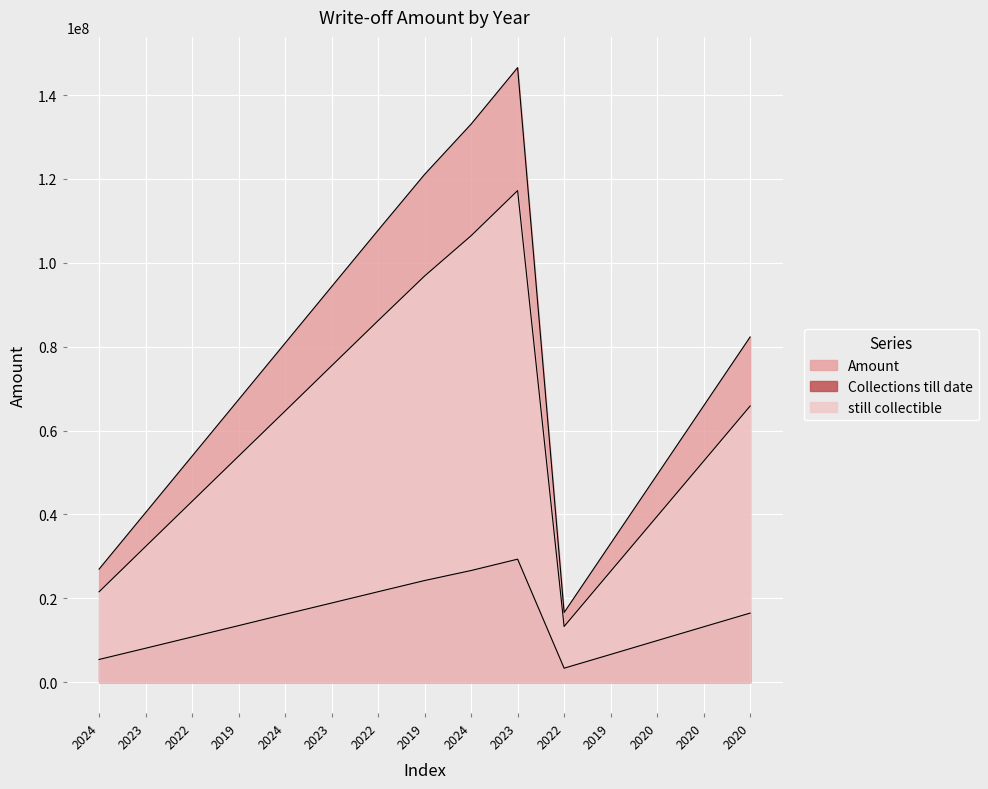

Read the Amount value at 2022.

16608345.6